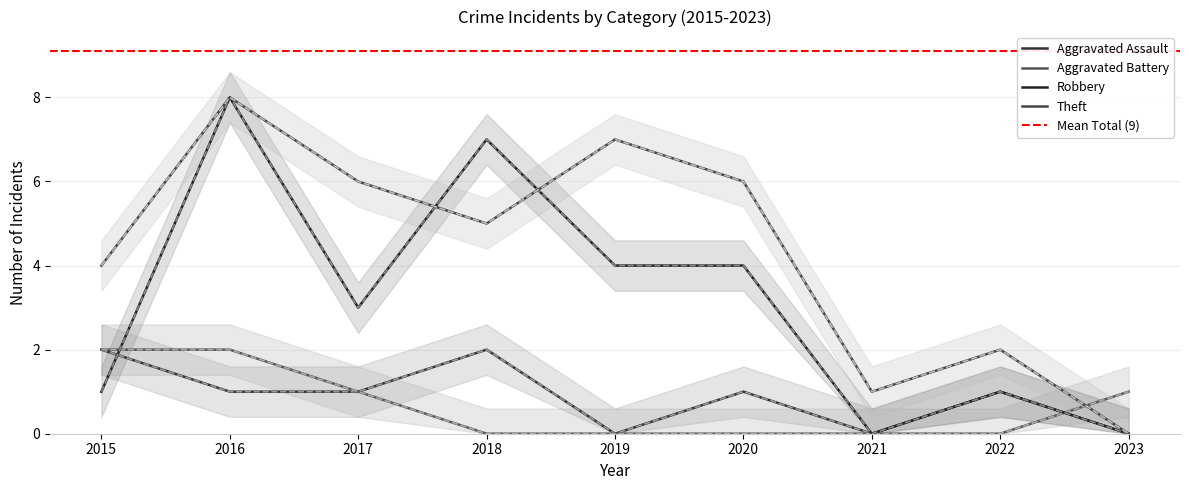

What is the average value of the Aggravated Assault series?

1